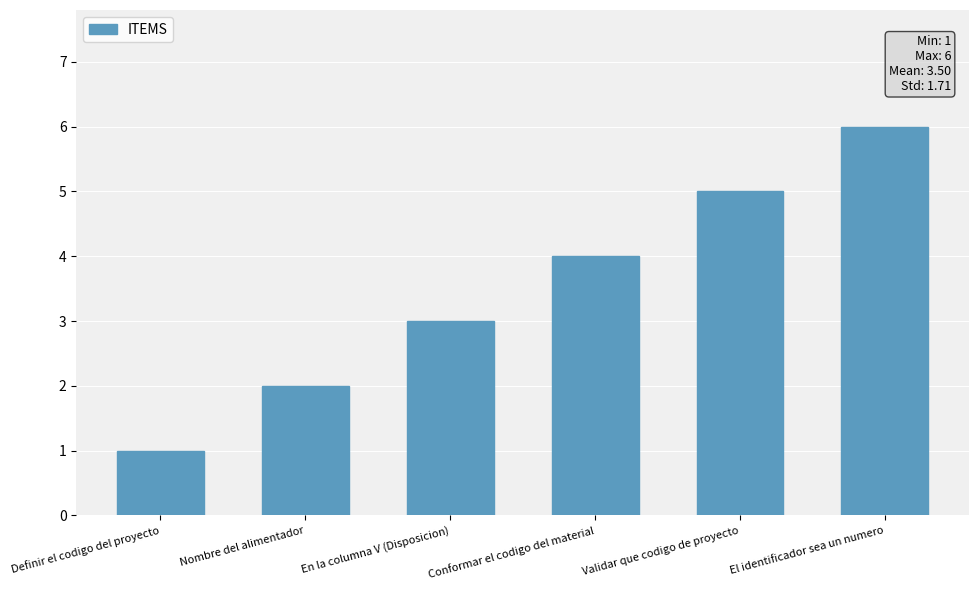

What is the change in value from Definir el codigo del proyecto to Validar que codigo de proyecto?

+4